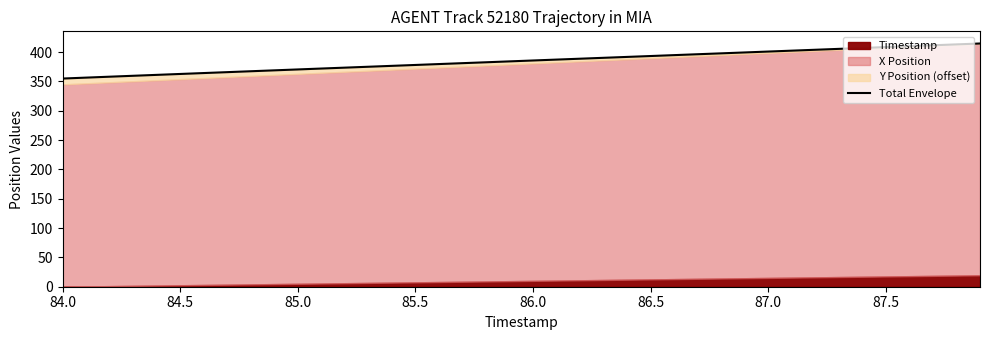

What is the value of the 1st point from the left?

355.0